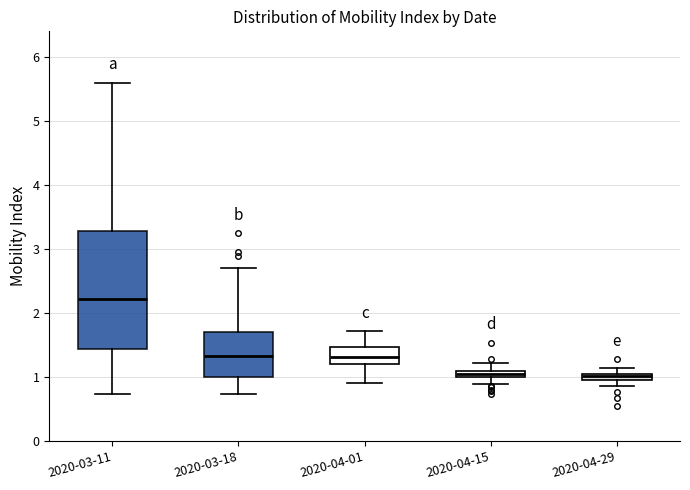

Which box's median line is the highest?

2020-03-11